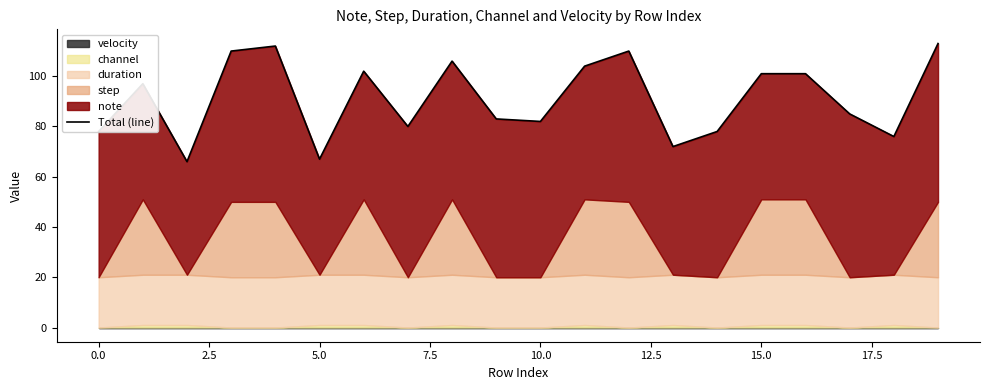

The value at 16 is 101. True or false?

True